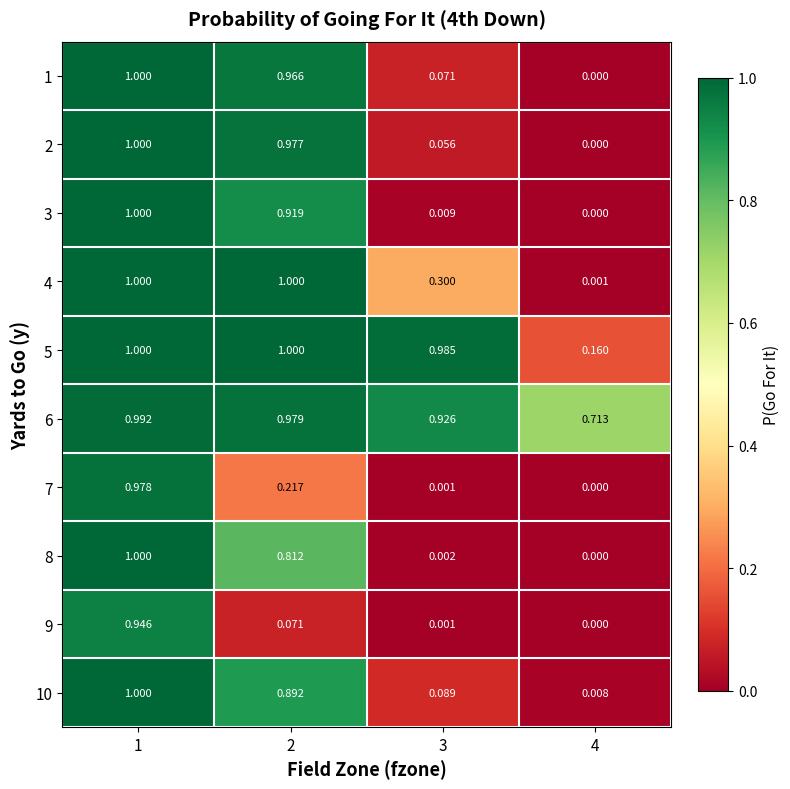

Is the value of 10 at 3 greater than the value of 5 at 3?

No